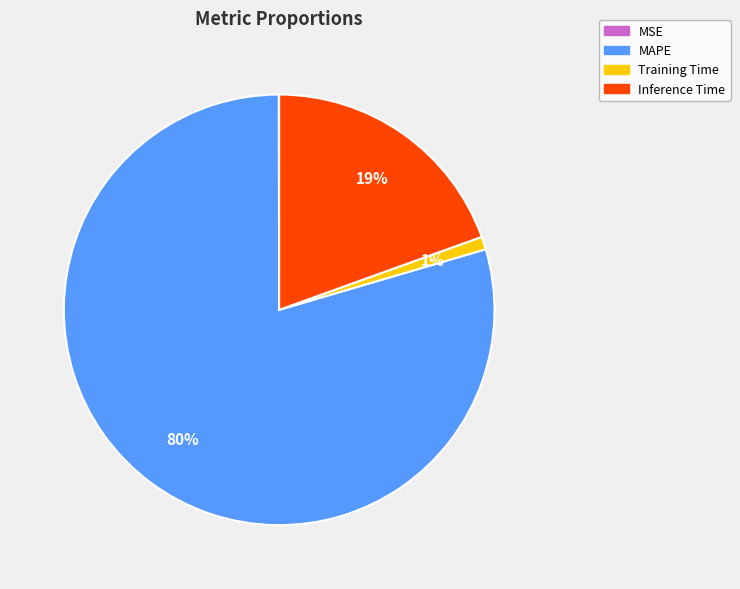

Which category has the biggest portion of the pie?

MAPE